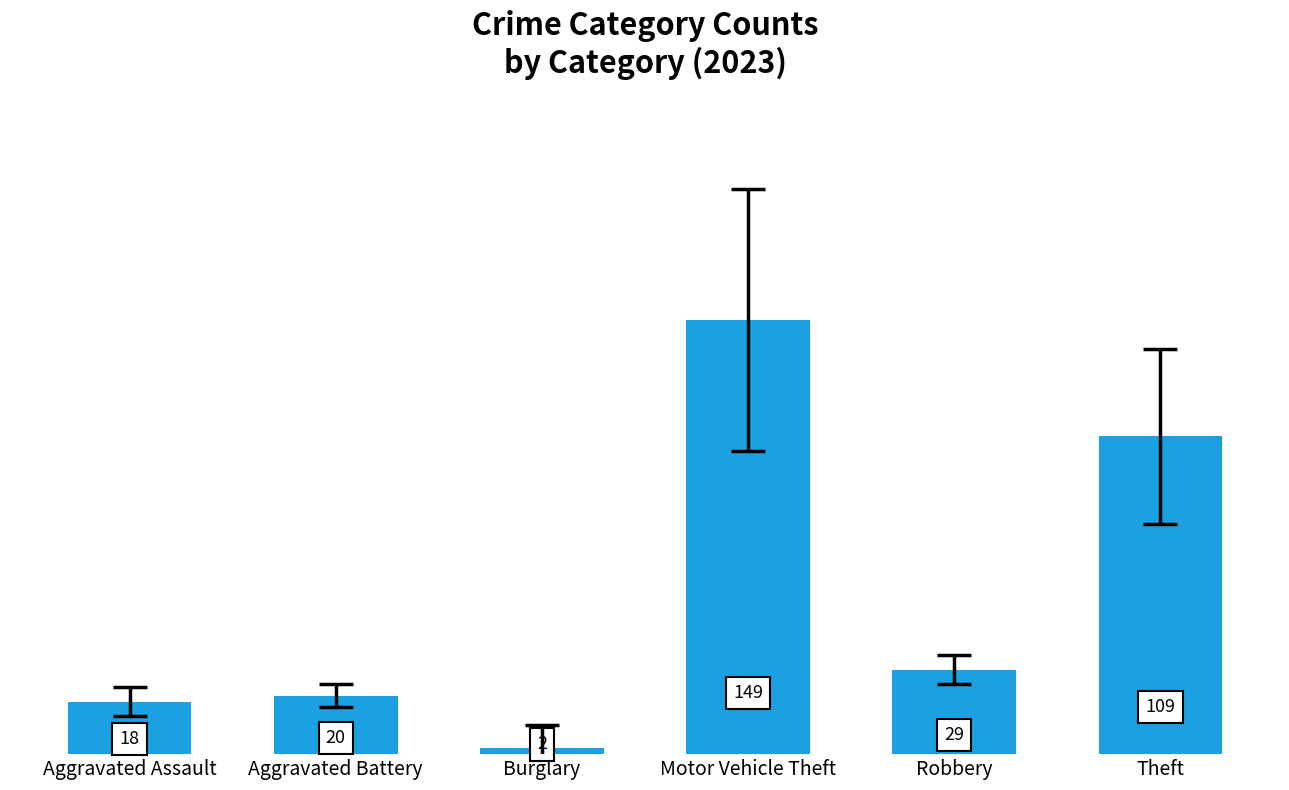

True or false: the data shows 40 at Motor Vehicle Theft.

False